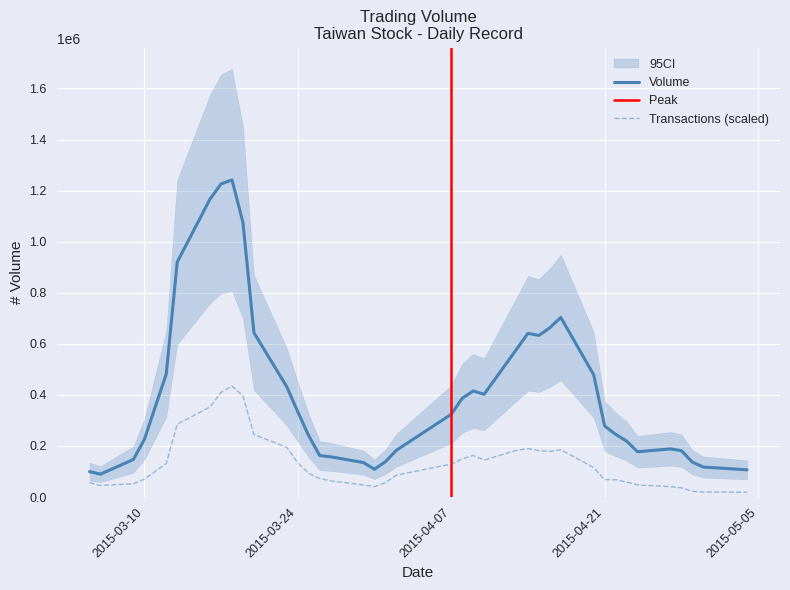

True or false: Volume and Transactions cross at least once.

False